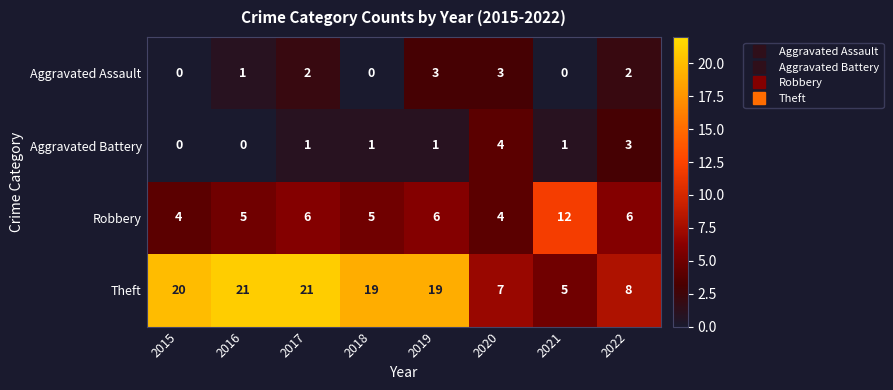

What is the average value of the Robbery series?

6